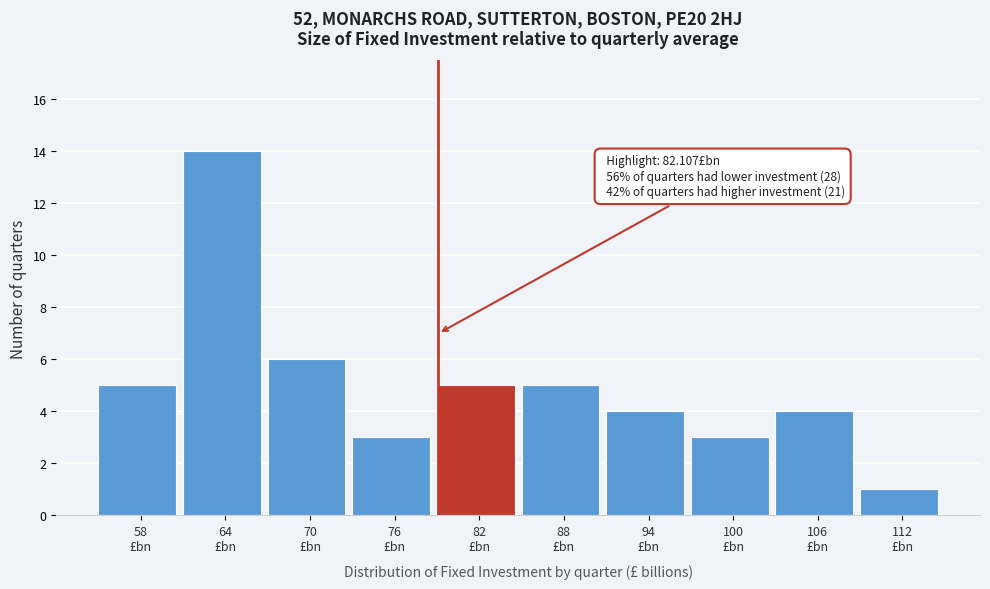

Reading left to right, transcribe all the data shown in this chart.

5	14	6	3	5	5	4	3	4	1